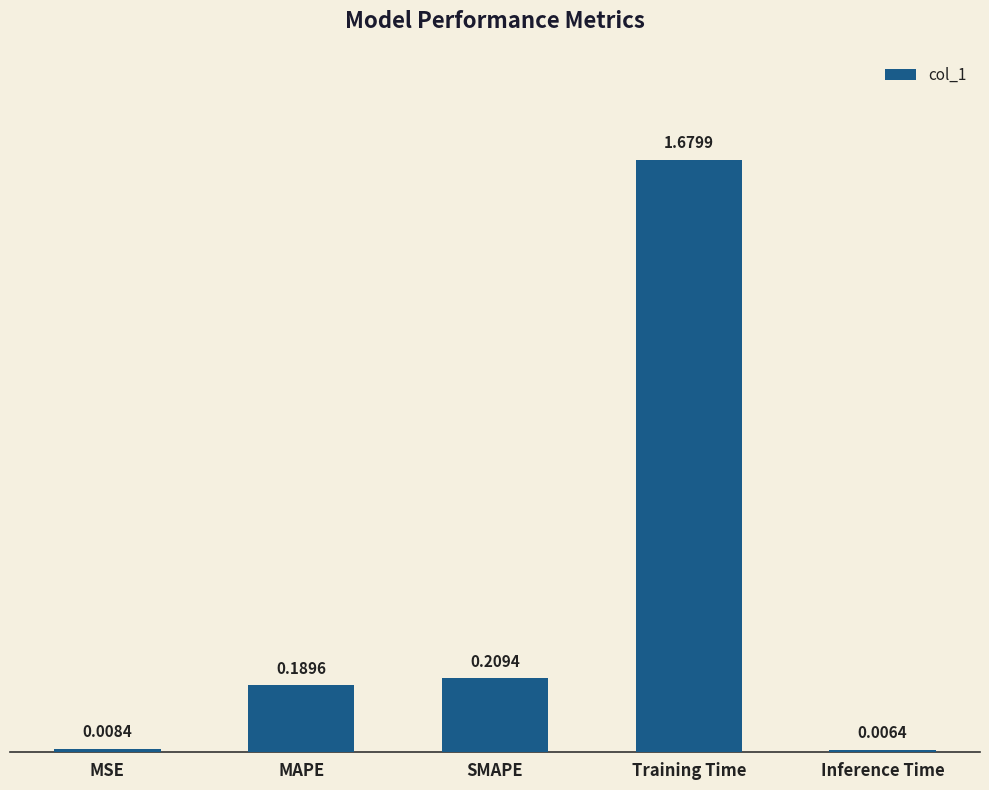

The chart shows a value of 0.1 at MAPE. True or false?

False